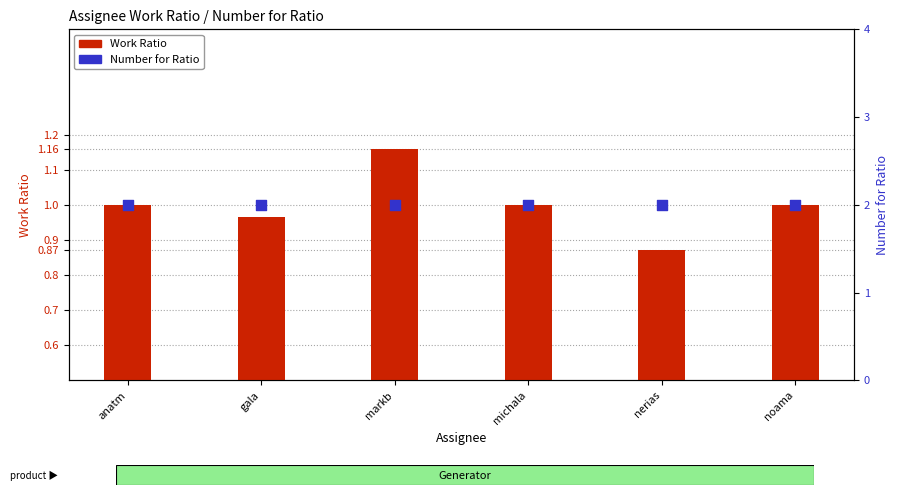

At how many categories does at least one series exceed 1?

6